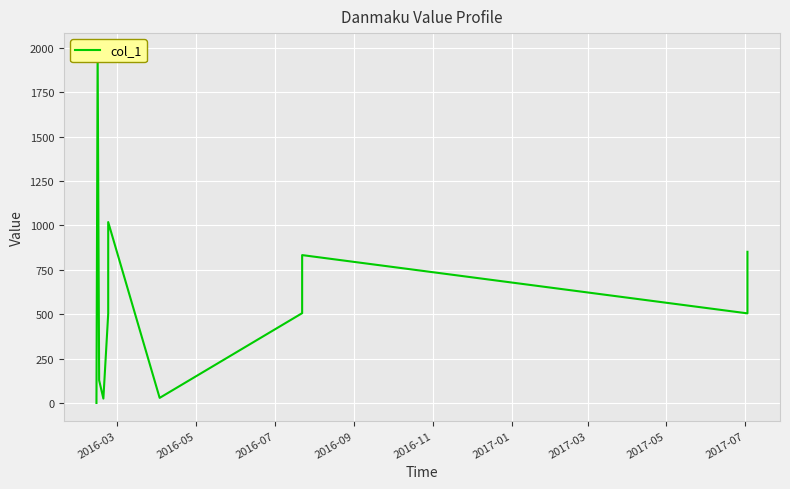

What is the average value?

597.0